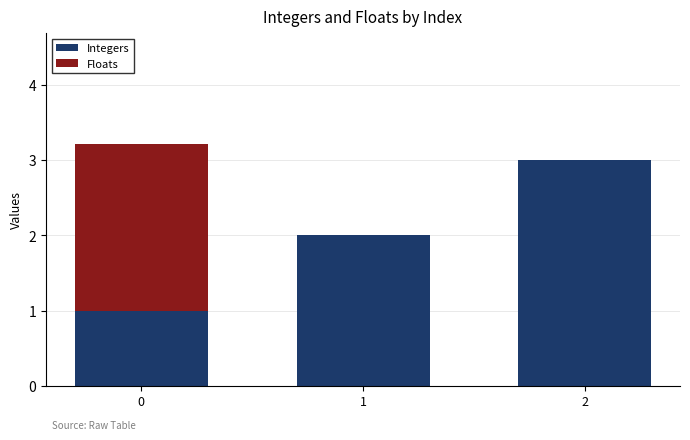

True or false: Integers has a value of 0.7 at 1.

False